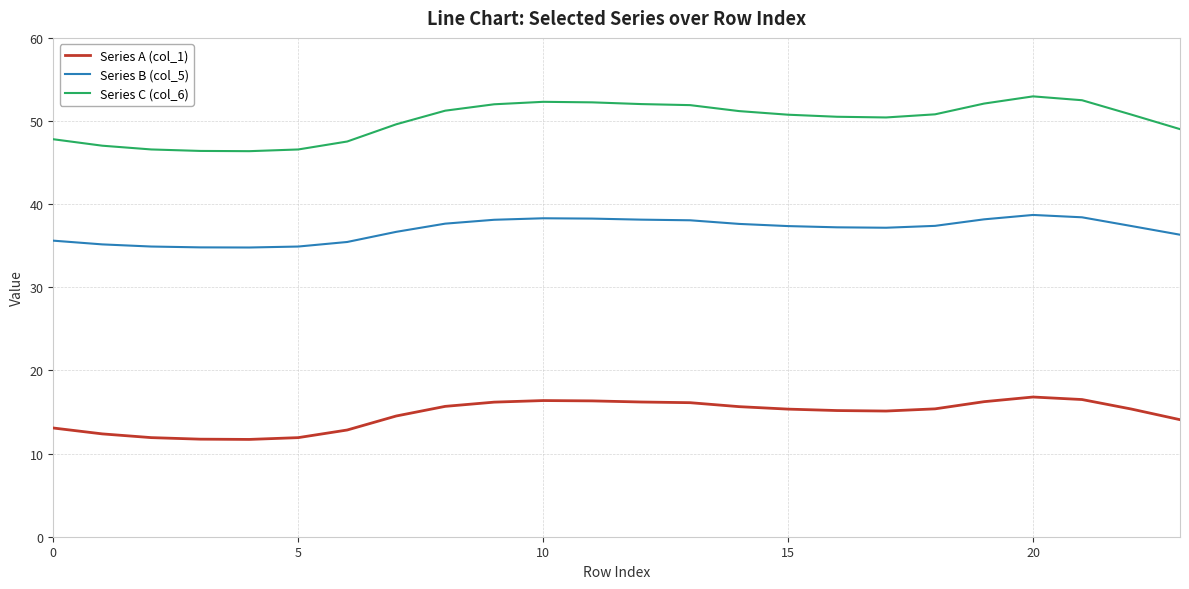

What is the minimum value shown in the chart?

11.7